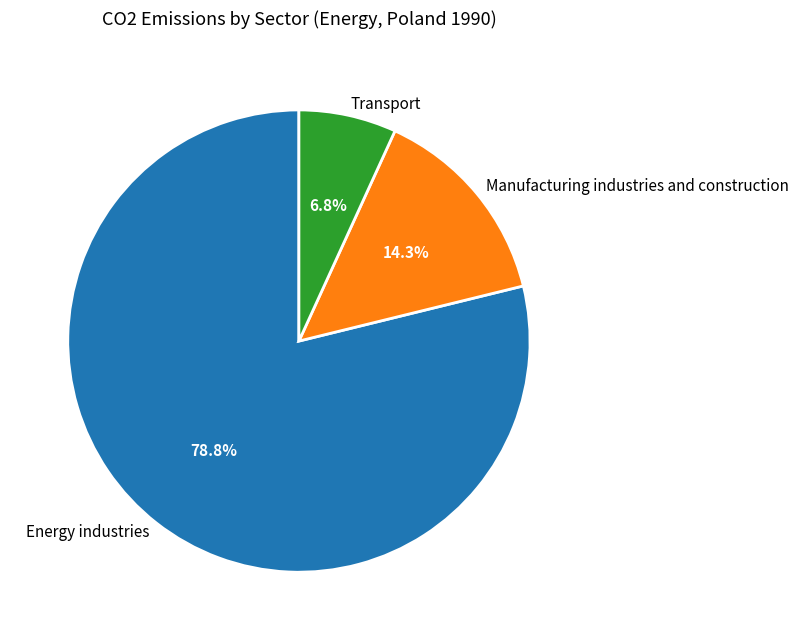

To the nearest percent, what is the difference between the Manufacturing industries and construction and Transport slice percentages?

8%